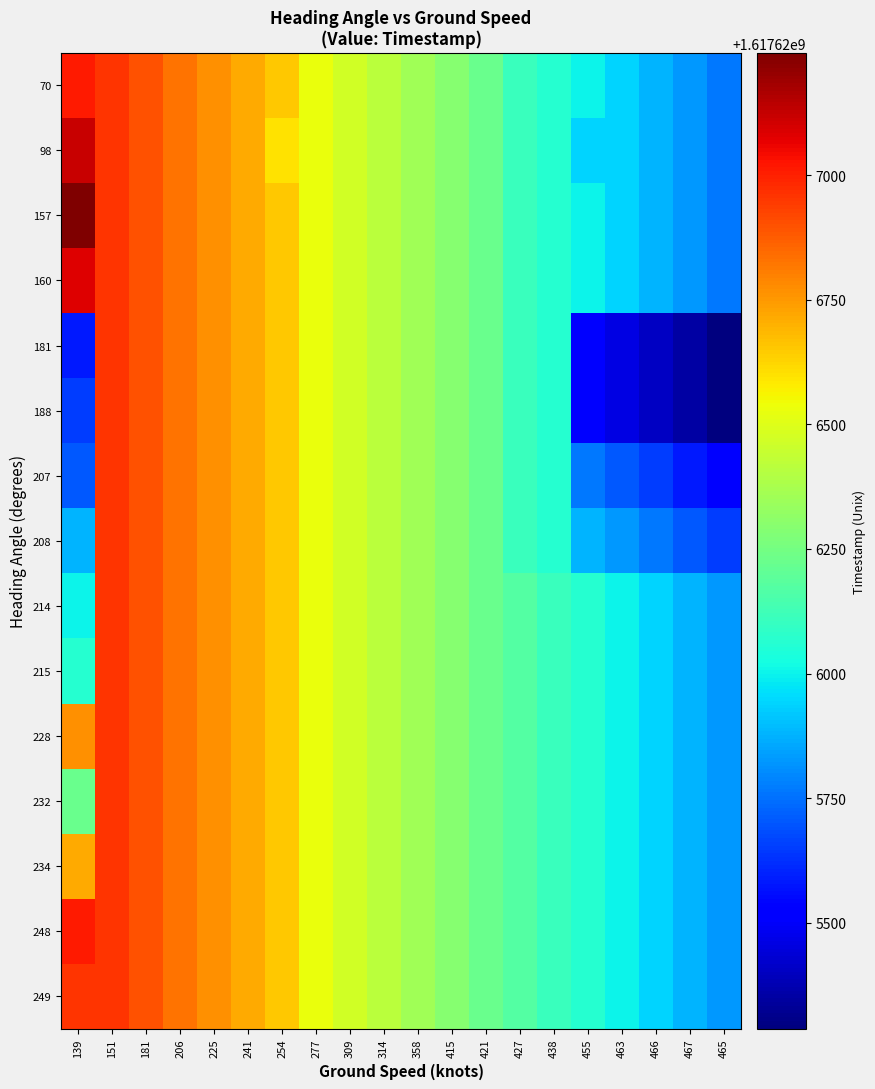

Reading right to left, extract all data points from this chart.

70: 465=1617625769	467=1617625823	466=1617625882	463=1617625940	455=1617626000	438=1617626061	427=1617626113	421=1617626226	415=1617626296	358=1617626357	314=1617626417	309=1617626473	277=1617626533	254=1617626652	241=1617626713	225=1617626771	206=1617626831	181=1617626896	151=1617626961	139=1617627015
98: 465=1617625769	467=1617625823	466=1617625882	463=1617625940	455=1617625940	438=1617626061	427=1617626113	421=1617626226	415=1617626296	358=1617626357	314=1617626417	309=1617626473	277=1617626533	254=1617626597	241=1617626713	225=1617626771	206=1617626831	181=1617626896	151=1617626961	139=1617627118
157: 465=1617625769	467=1617625823	466=1617625882	463=1617625940	455=1617626000	438=1617626061	427=1617626113	421=1617626226	415=1617626296	358=1617626357	314=1617626417	309=1617626473	277=1617626533	254=1617626652	241=1617626713	225=1617626771	206=1617626831	181=1617626896	151=1617626961	139=1617627246
160: 465=1617625769	467=1617625823	466=1617625882	463=1617625940	455=1617626000	438=1617626061	427=1617626113	421=1617626226	415=1617626296	358=1617626357	314=1617626417	309=1617626473	277=1617626533	254=1617626652	241=1617626713	225=1617626771	206=1617626831	181=1617626896	151=1617626961	139=1617627084
181: 465=1617625287	467=1617625349	466=1617625406	463=1617625460	455=1617625527	438=1617626061	427=1617626113	421=1617626226	415=1617626296	358=1617626357	314=1617626417	309=1617626473	277=1617626533	254=1617626652	241=1617626713	225=1617626771	206=1617626831	181=1617626896	151=1617626961	139=1617625583
188: 465=1617625287	467=1617625349	466=1617625406	463=1617625460	455=1617625527	438=1617626061	427=1617626113	421=1617626226	415=1617626296	358=1617626357	314=1617626417	309=1617626473	277=1617626533	254=1617626652	241=1617626713	225=1617626771	206=1617626831	181=1617626896	151=1617626961	139=1617625648
207: 465=1617625527	467=1617625583	466=1617625648	463=1617625705	455=1617625769	438=1617626061	427=1617626113	421=1617626226	415=1617626296	358=1617626357	314=1617626417	309=1617626473	277=1617626533	254=1617626652	241=1617626713	225=1617626771	206=1617626831	181=1617626896	151=1617626961	139=1617625705
208: 465=1617625648	467=1617625705	466=1617625769	463=1617625823	455=1617625882	438=1617626061	427=1617626113	421=1617626226	415=1617626296	358=1617626357	314=1617626417	309=1617626473	277=1617626533	254=1617626652	241=1617626713	225=1617626771	206=1617626831	181=1617626896	151=1617626961	139=1617625882
214: 465=1617625823	467=1617625882	466=1617625940	463=1617626000	455=1617626061	438=1617626113	427=1617626171	421=1617626226	415=1617626296	358=1617626357	314=1617626417	309=1617626473	277=1617626533	254=1617626652	241=1617626713	225=1617626771	206=1617626831	181=1617626896	151=1617626961	139=1617626000
215: 465=1617625823	467=1617625882	466=1617625940	463=1617626000	455=1617626061	438=1617626113	427=1617626171	421=1617626226	415=1617626296	358=1617626357	314=1617626417	309=1617626473	277=1617626533	254=1617626652	241=1617626713	225=1617626771	206=1617626831	181=1617626896	151=1617626961	139=1617626061
228: 465=1617625823	467=1617625882	466=1617625940	463=1617626000	455=1617626061	438=1617626113	427=1617626171	421=1617626226	415=1617626296	358=1617626357	314=1617626417	309=1617626473	277=1617626533	254=1617626652	241=1617626713	225=1617626771	206=1617626831	181=1617626896	151=1617626961	139=1617626771
232: 465=1617625823	467=1617625882	466=1617625940	463=1617626000	455=1617626061	438=1617626113	427=1617626171	421=1617626226	415=1617626296	358=1617626357	314=1617626417	309=1617626473	277=1617626533	254=1617626652	241=1617626713	225=1617626771	206=1617626831	181=1617626896	151=1617626961	139=1617626226
234: 465=1617625823	467=1617625882	466=1617625940	463=1617626000	455=1617626061	438=1617626113	427=1617626171	421=1617626226	415=1617626296	358=1617626357	314=1617626417	309=1617626473	277=1617626533	254=1617626652	241=1617626713	225=1617626771	206=1617626831	181=1617626896	151=1617626961	139=1617626713
248: 465=1617625823	467=1617625882	466=1617625940	463=1617626000	455=1617626061	438=1617626113	427=1617626171	421=1617626226	415=1617626296	358=1617626357	314=1617626417	309=1617626473	277=1617626533	254=1617626652	241=1617626713	225=1617626771	206=1617626831	181=1617626896	151=1617626961	139=1617627015
249: 465=1617625823	467=1617625882	466=1617625940	463=1617626000	455=1617626061	438=1617626113	427=1617626171	421=1617626226	415=1617626296	358=1617626357	314=1617626417	309=1617626473	277=1617626533	254=1617626652	241=1617626713	225=1617626771	206=1617626831	181=1617626896	151=1617626961	139=1617626961